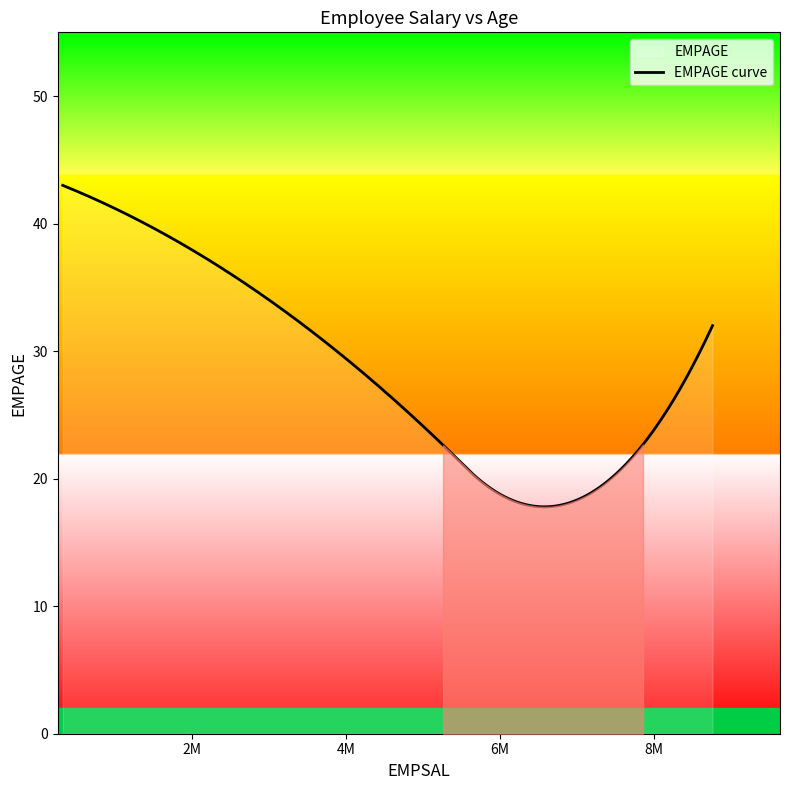

Read the value at 7898090.0, to the nearest 10.

20